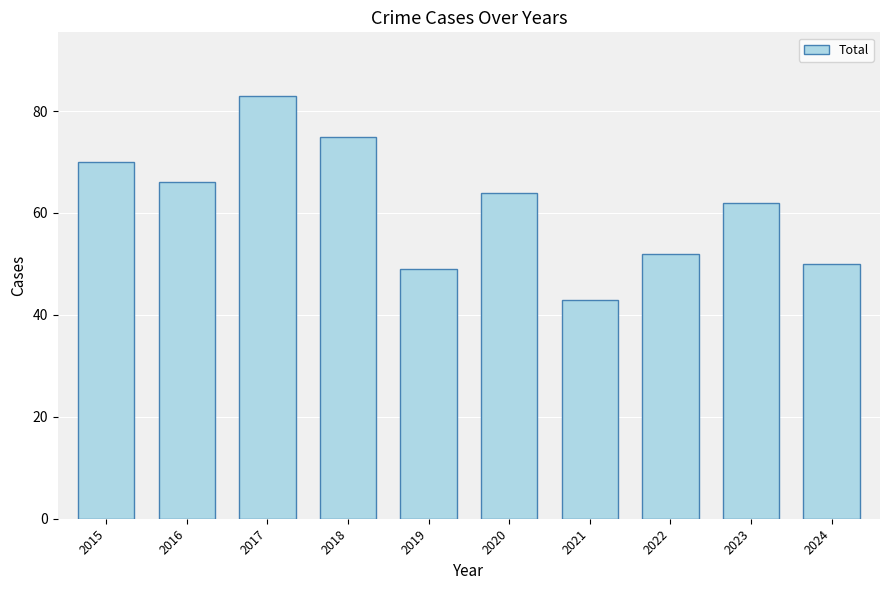

Rank the categories by value from lowest to highest.

2021, 2019, 2024, 2022, 2023, 2020, 2016, 2015, 2018, 2017